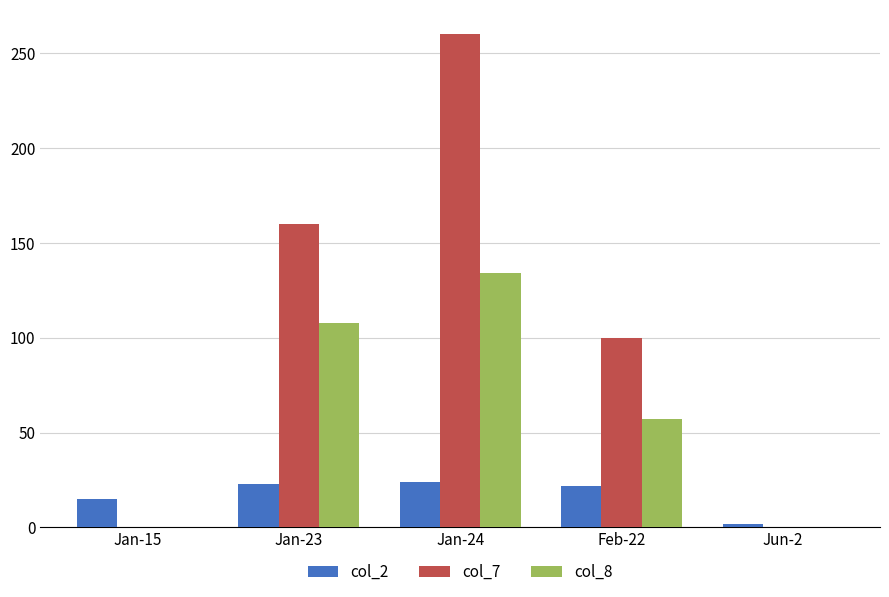

At which label is col_8 closest to 67?

Feb-22